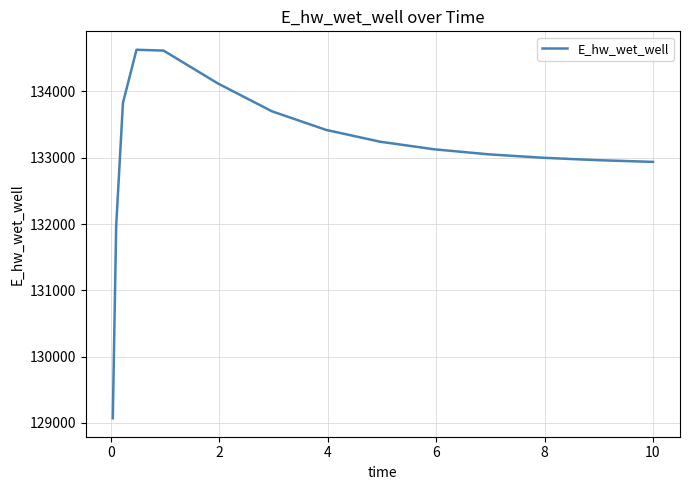

What is the minimum value shown in the chart?

129070.3